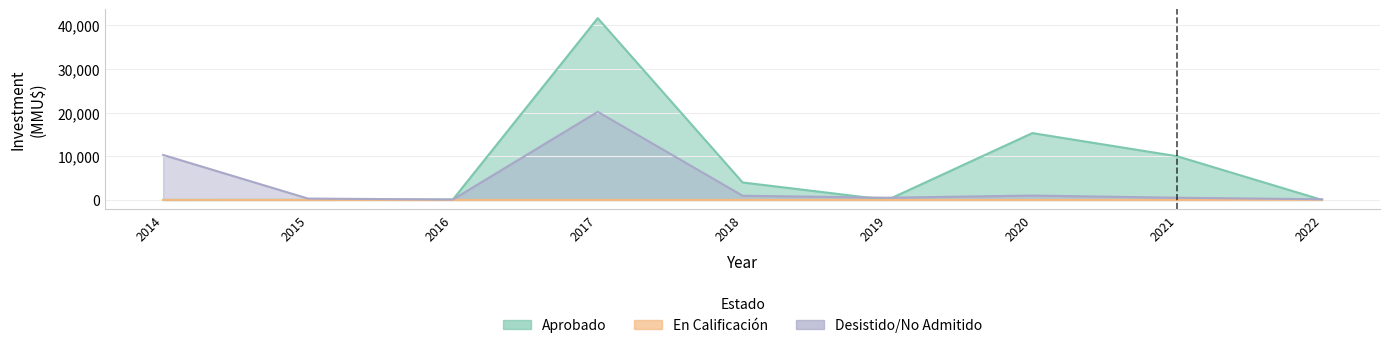

List the series in order of their overall mean, lowest first.

En Calificación, Desistido/No Admitido, Aprobado